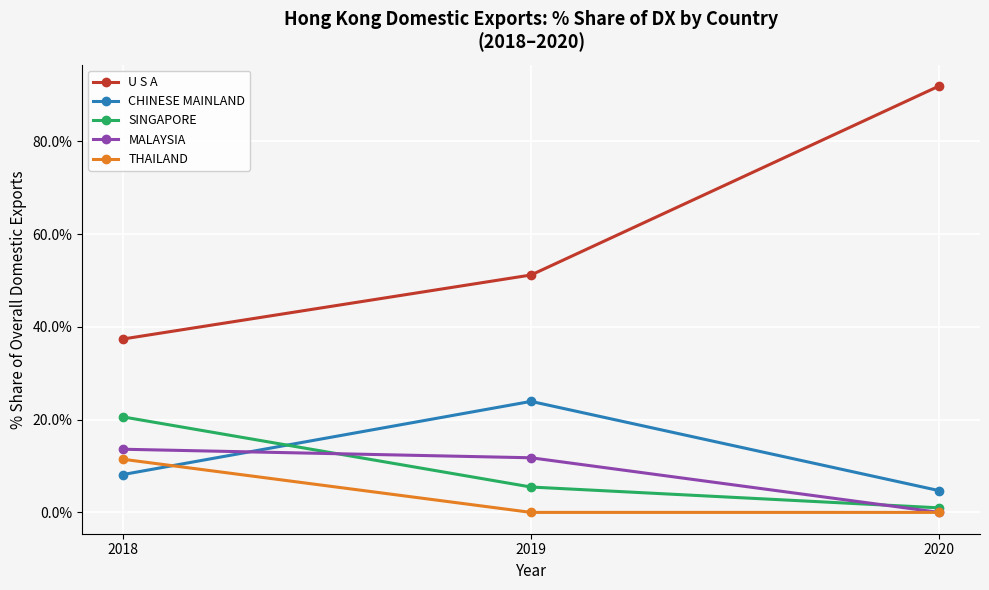

What is the value of the THAILAND point at the 1st from the left?

11.5